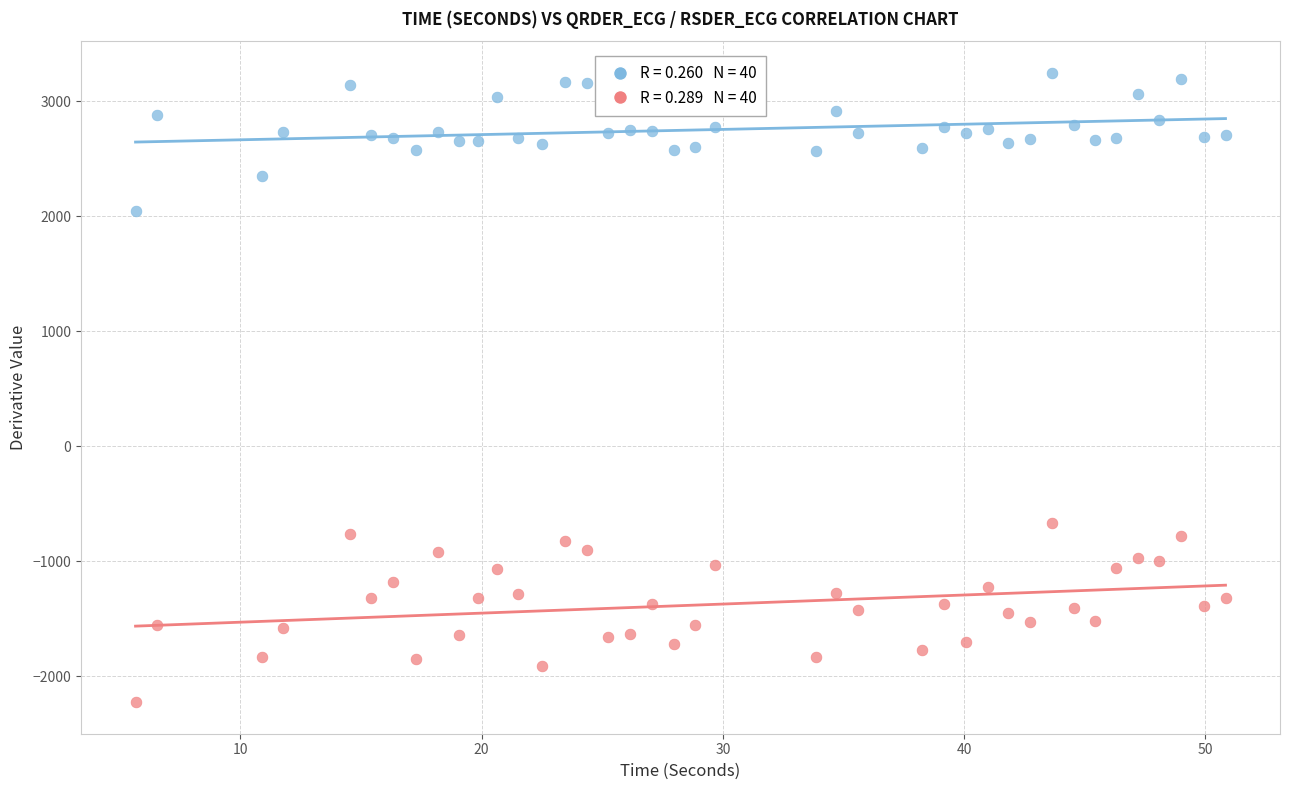

Across all series, what Y value is closest to 511?

-667.4